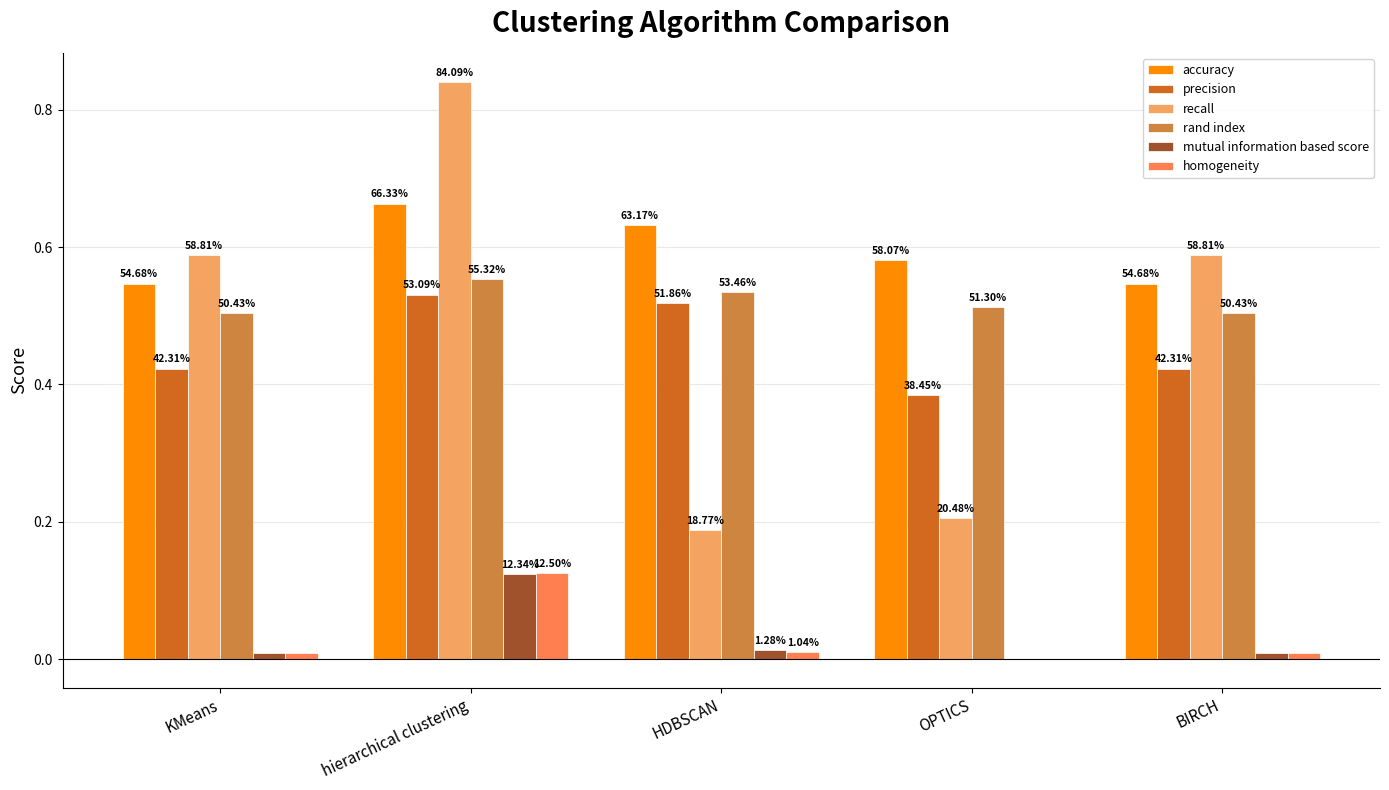

The rand index series shows 0.9 at hierarchical clustering. True or false?

False